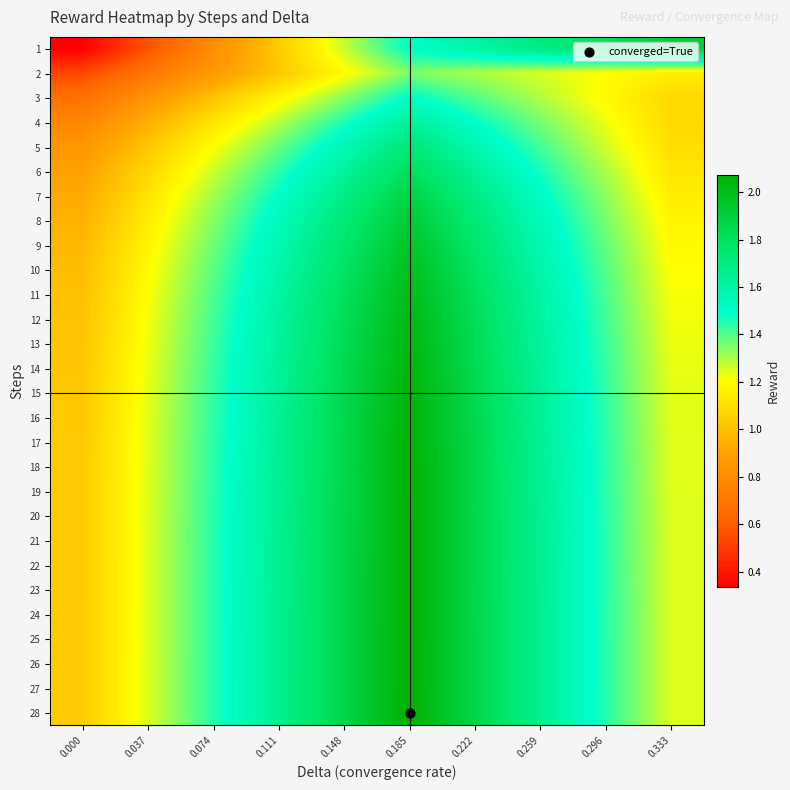

At how many categories does at least one series exceed 1?

10